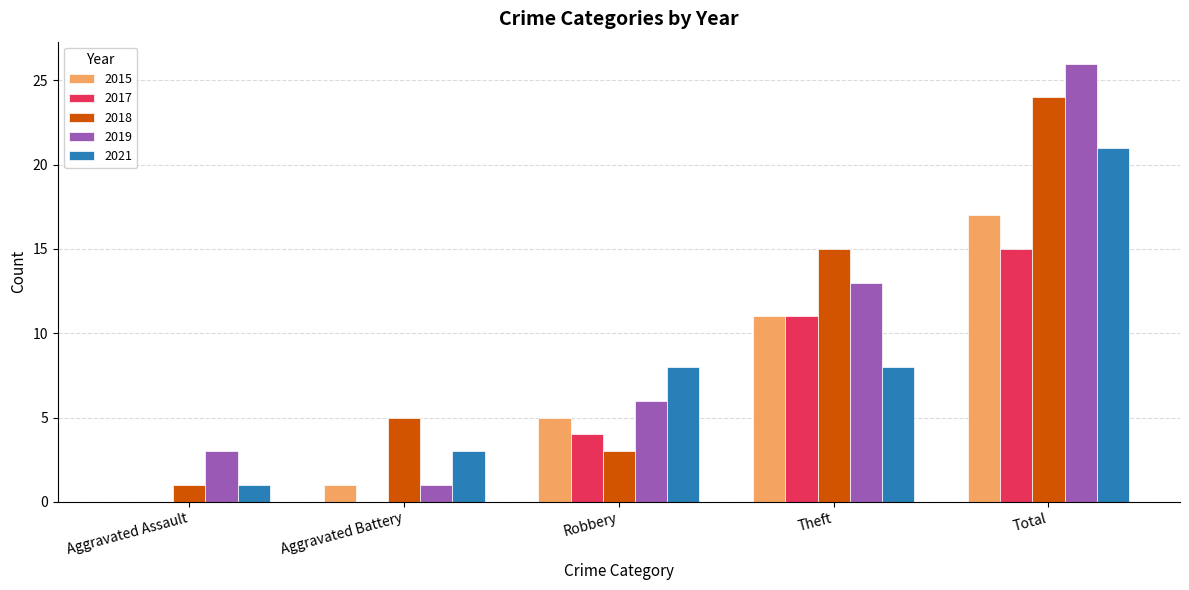

True or false: 2021 has a value of 4 at Aggravated Battery.

False